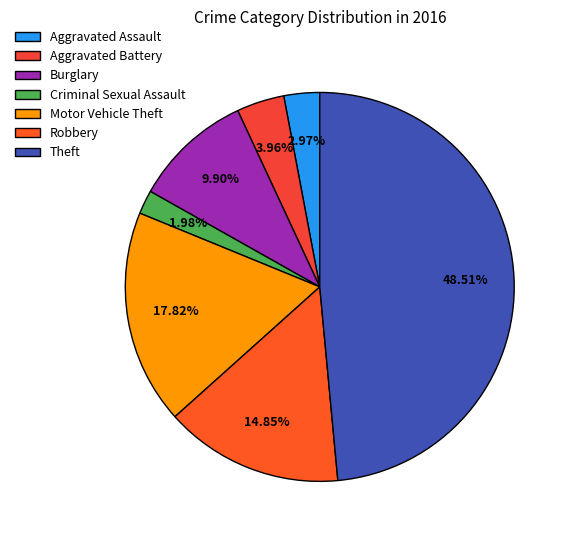

Count the number of slices in the pie.

7